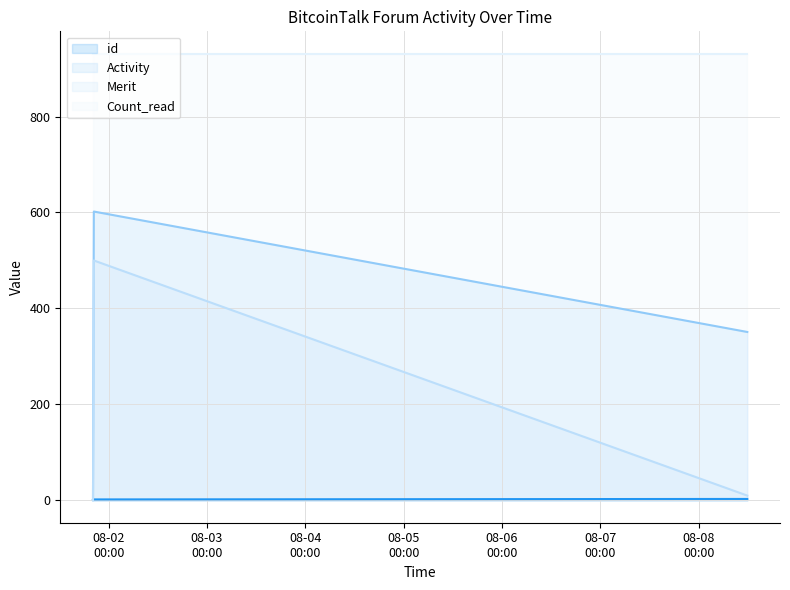

The value of Activity at 2017-08-01 20:22:48 is 602. True or false?

True